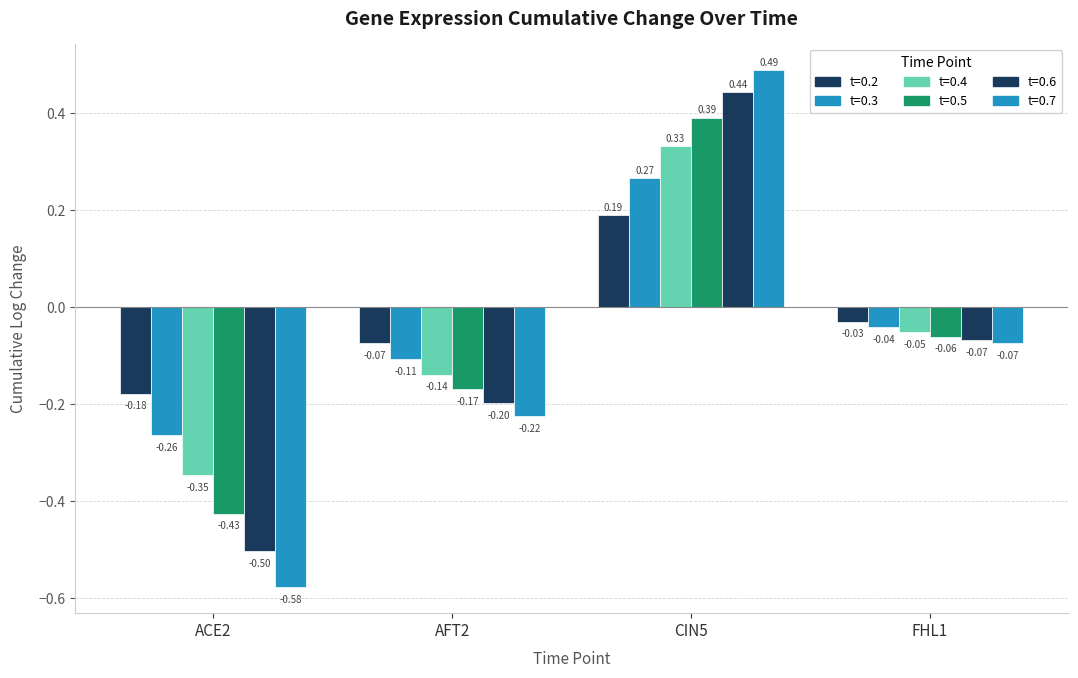

Reading left to right, extract all data points from this chart.

0.2: ACE2=-0.2	AFT2=-0.1	CIN5=0.2	FHL1=-0.0
0.3: ACE2=-0.3	AFT2=-0.1	CIN5=0.3	FHL1=-0.0
0.4: ACE2=-0.3	AFT2=-0.1	CIN5=0.3	FHL1=-0.1
0.5: ACE2=-0.4	AFT2=-0.2	CIN5=0.4	FHL1=-0.1
0.6: ACE2=-0.5	AFT2=-0.2	CIN5=0.4	FHL1=-0.1
0.7: ACE2=-0.6	AFT2=-0.2	CIN5=0.5	FHL1=-0.1